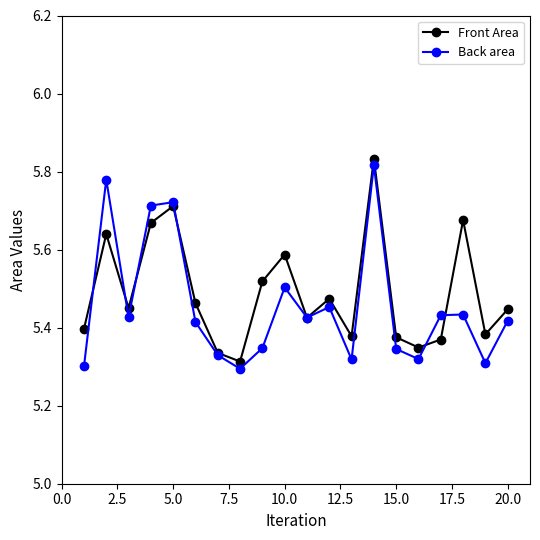

How many lines are shown in the chart?

2